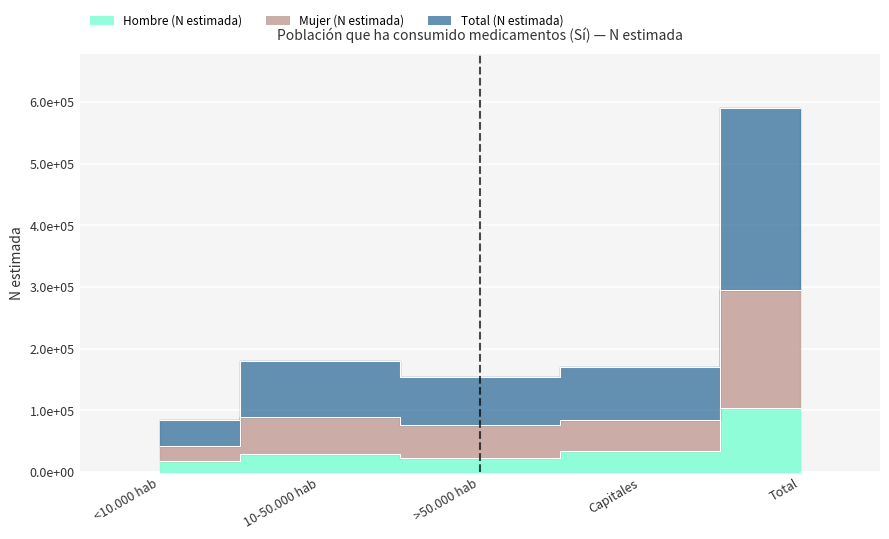

Which series has the largest total across all categories?

Total (N estimada)